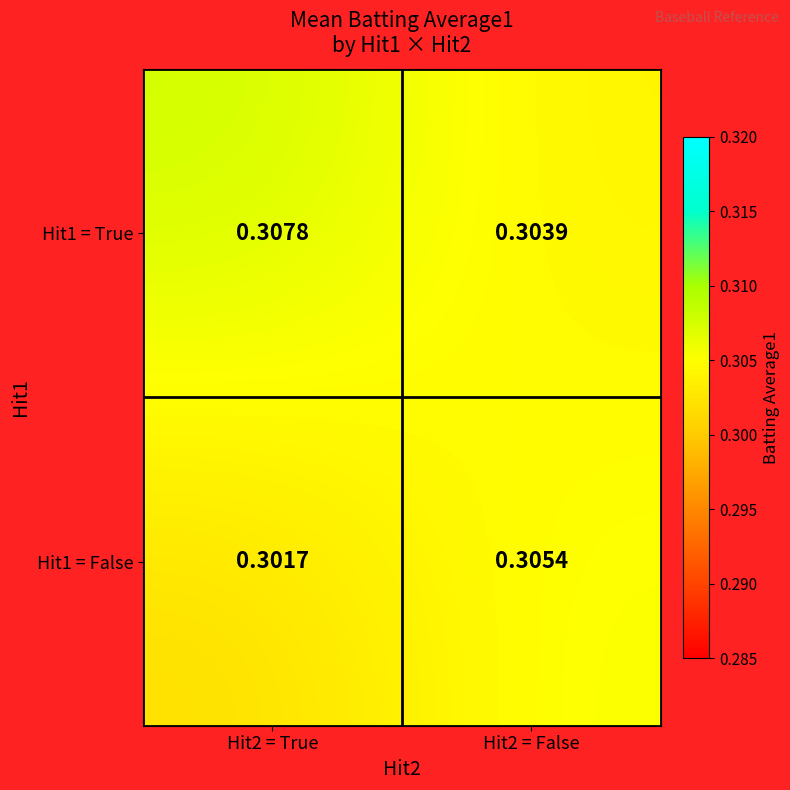

Which category has the highest value across all series?

Hit2 = True